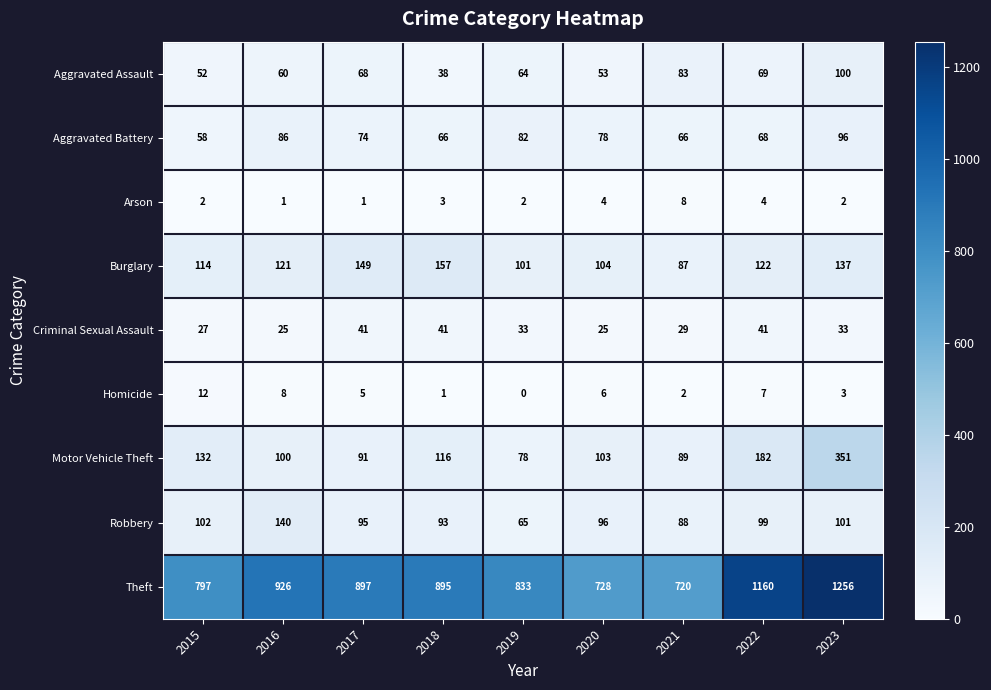

Is it true that Robbery equals 101 at 2023?

True